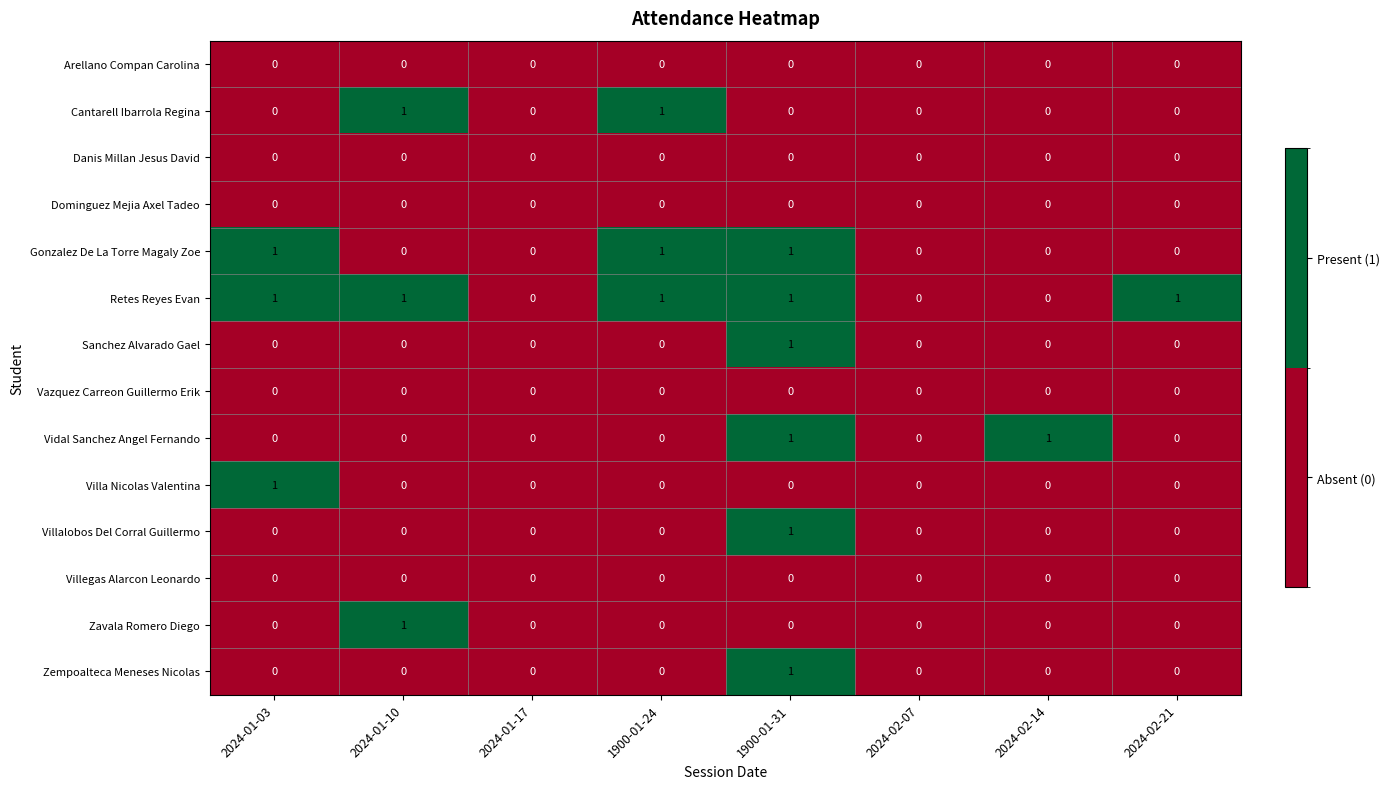

Count the number of data series in this chart.

14